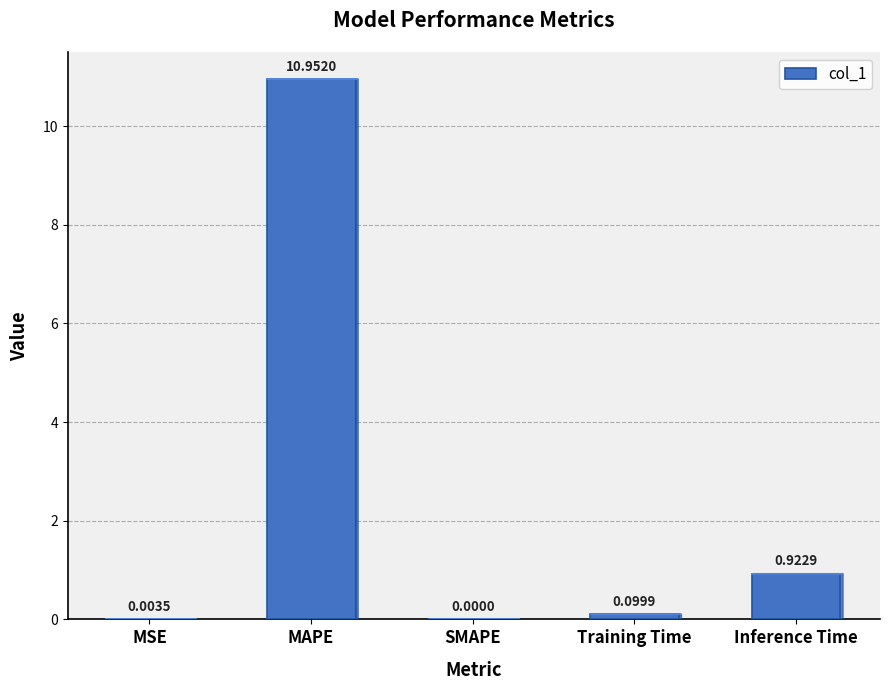

What is the sum of all values?

12.0